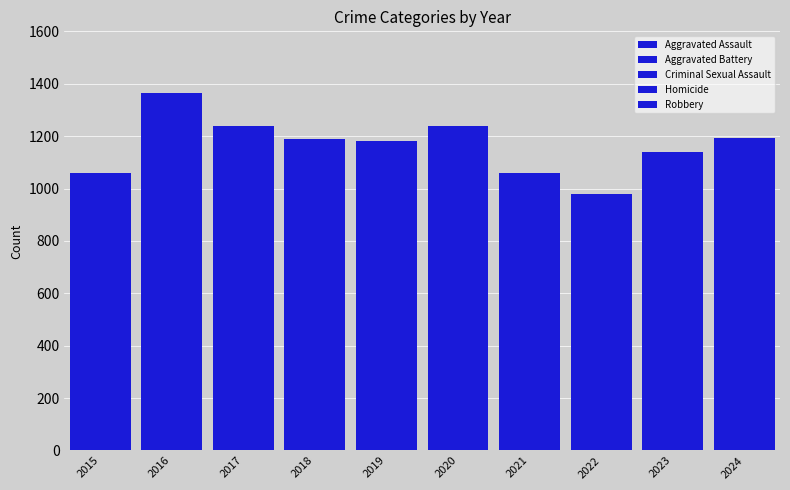

Between 2019 and 2024, which series saw the biggest shift?

Aggravated Battery